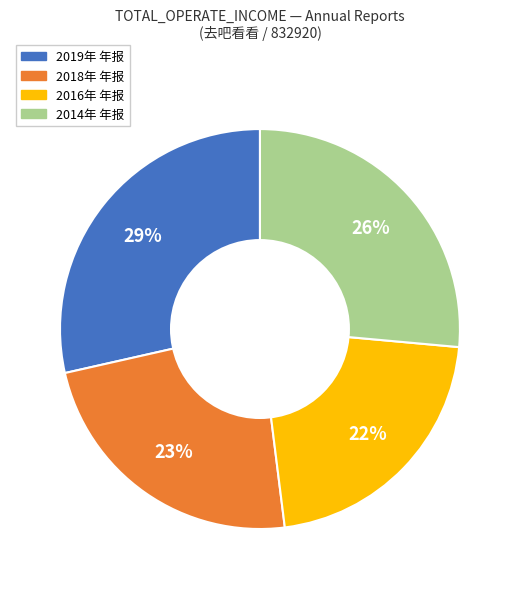

Does any single category account for the majority?

No